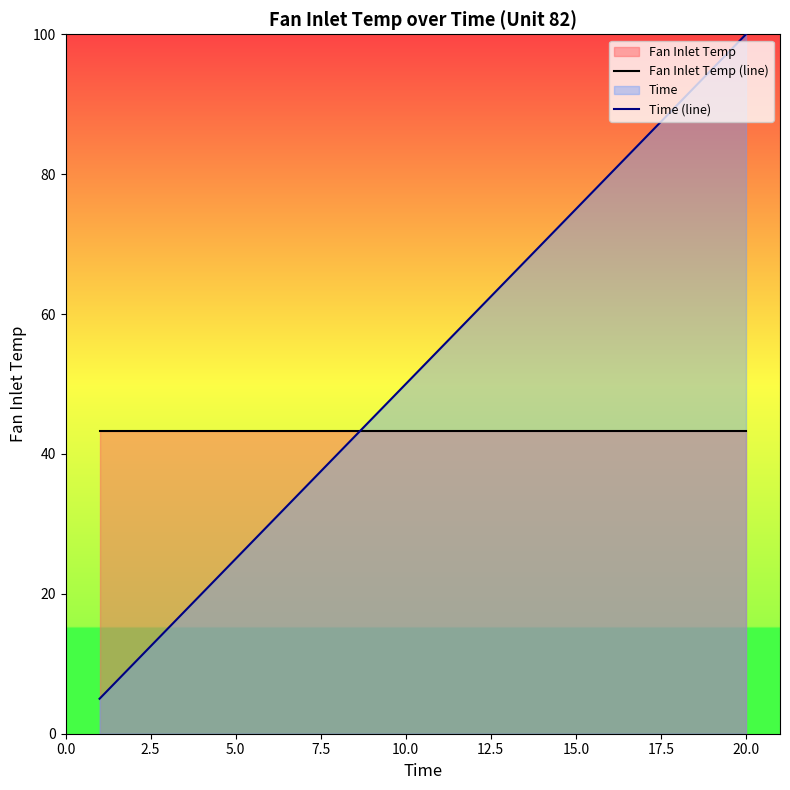

Where is Time (line) nearest to the value 52?

10.0